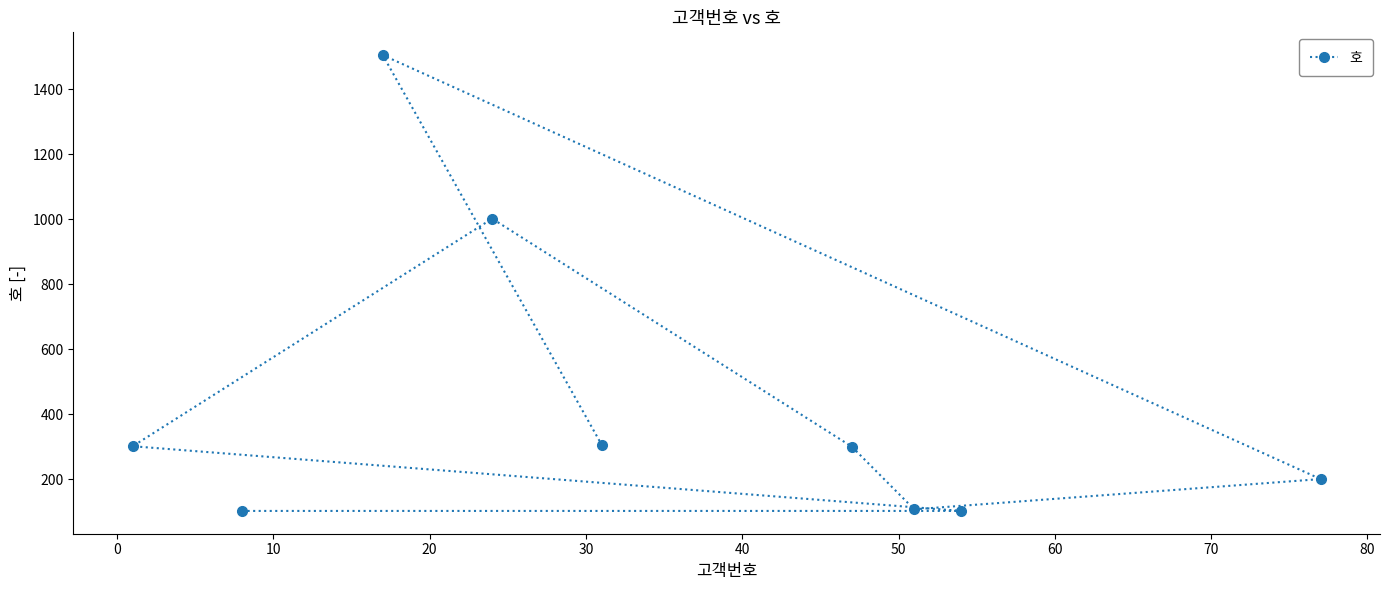

What is the value of the 3rd point from the left?

1505